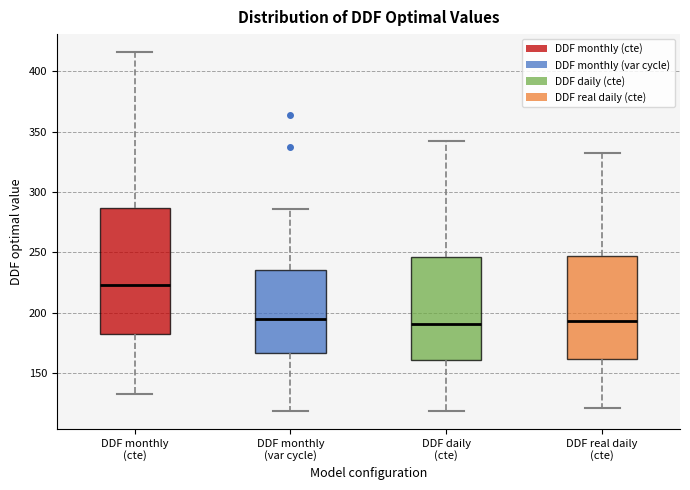

Which box has the highest median line?

DDF monthly (cte)